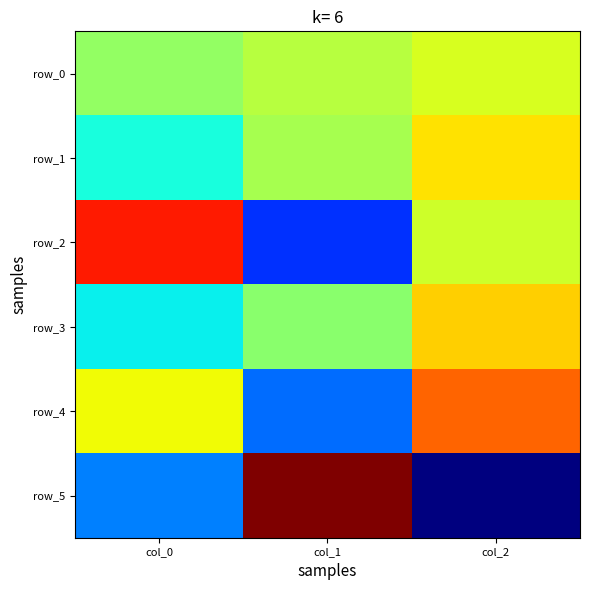

Rank the categories by row_5 value from highest to lowest.

col_1, col_0, col_2